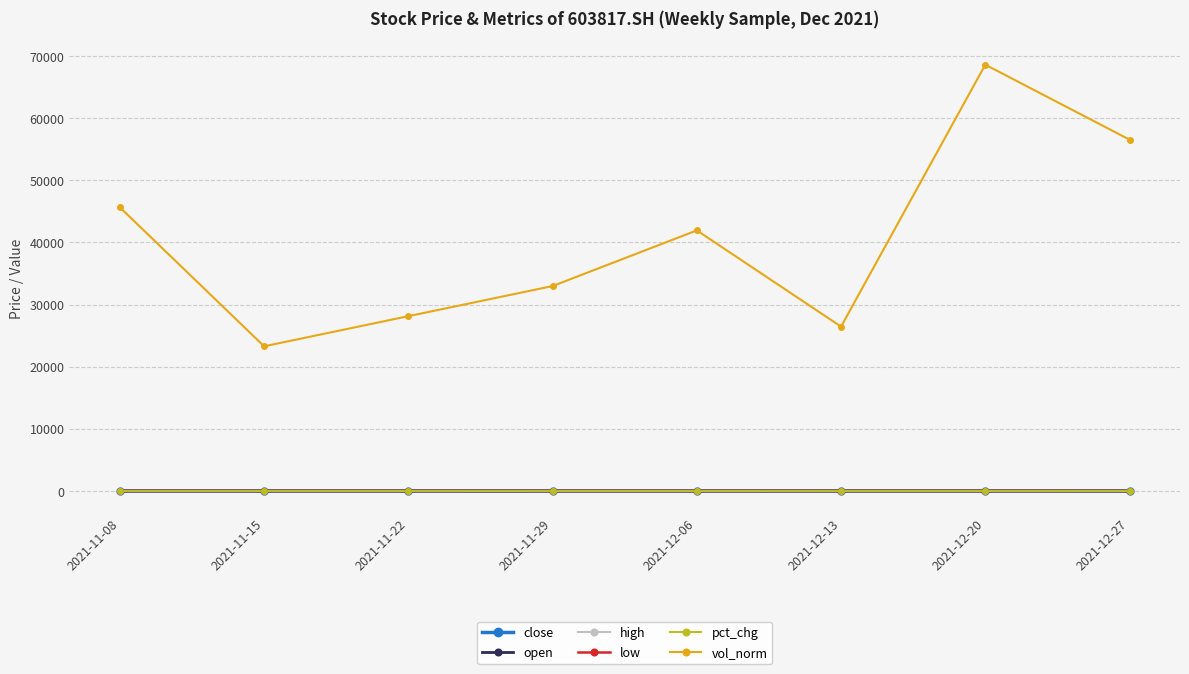

The value of vol_norm at 2021-11-29 is 32979.0. True or false?

True